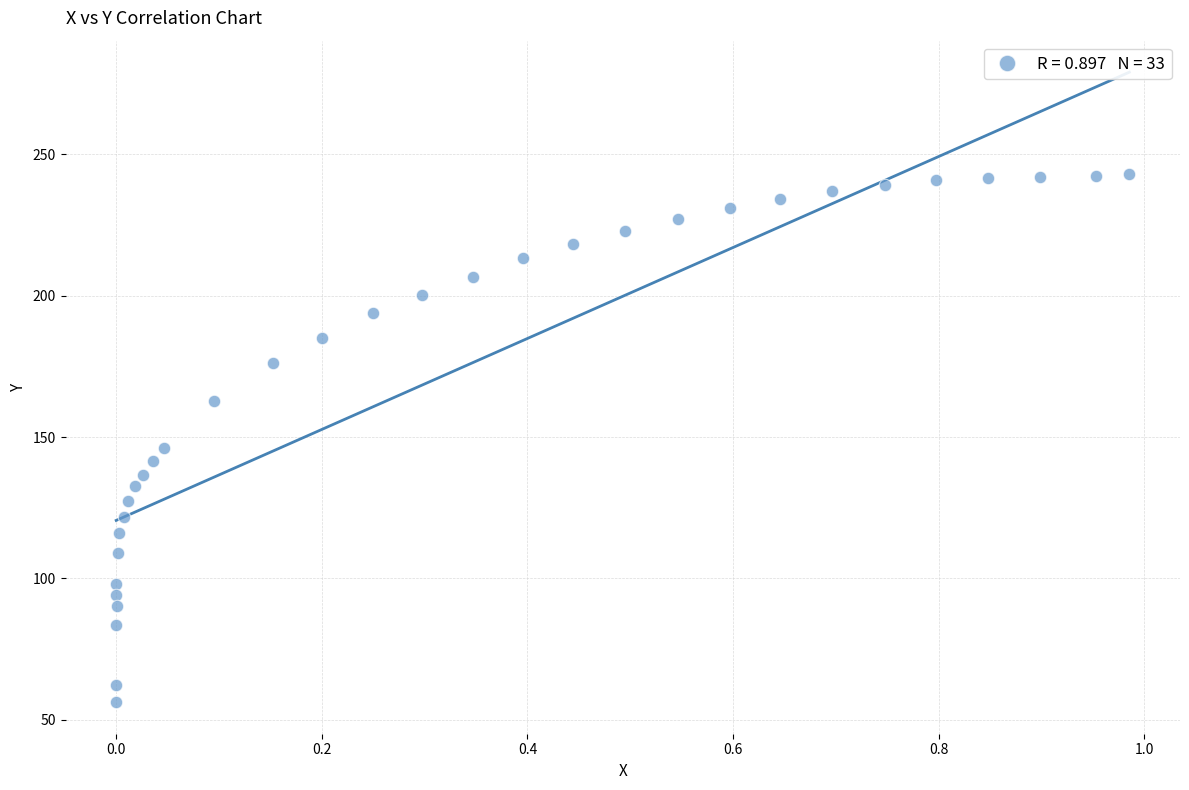

What Y value in the scatter plot is closest to 149?

146.1